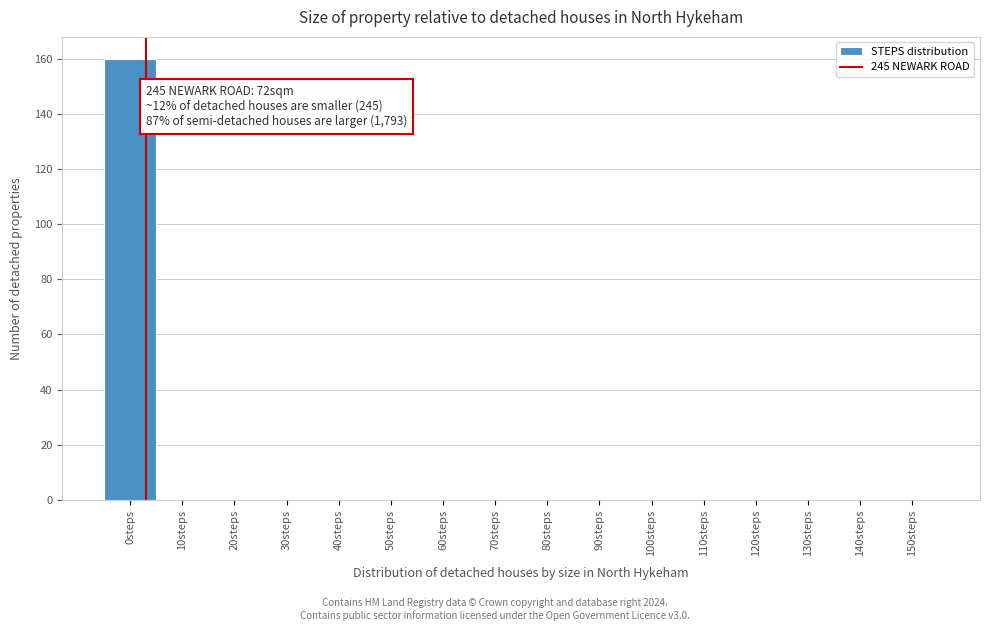

Reading left to right, what are all the values shown in this chart?

0steps=160	10steps=0	20steps=0	30steps=0	40steps=0	50steps=0	60steps=0	70steps=0	80steps=0	90steps=0	100steps=0	110steps=0	120steps=0	130steps=0	140steps=0	150steps=0